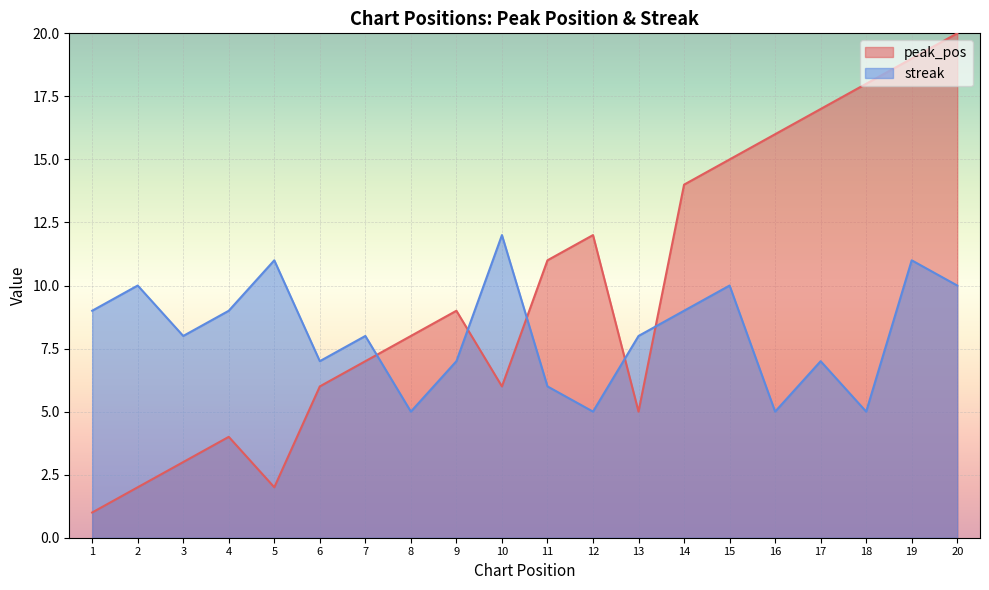

At which category is the sum across all series the highest?

19